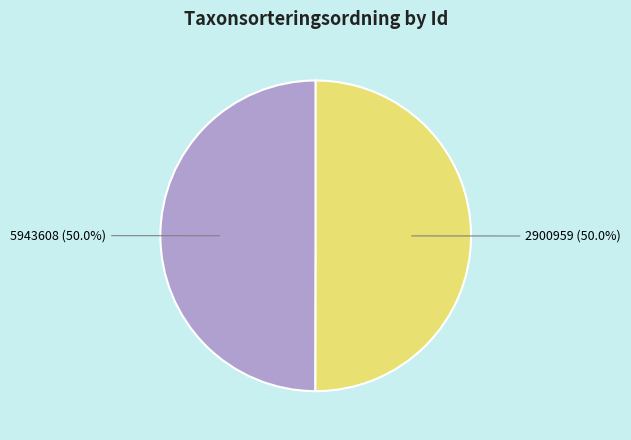

To the nearest percent, what percentage of the pie is 2900959?

50%